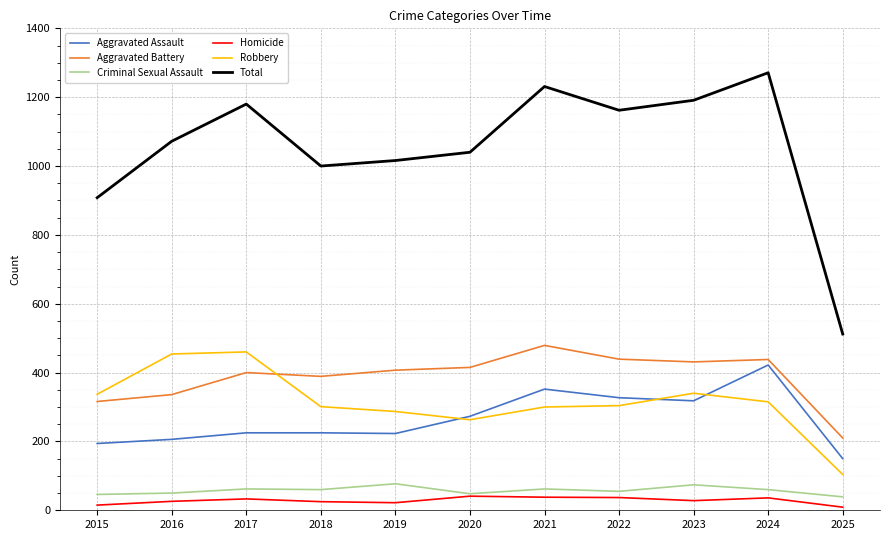

At which label does Aggravated Assault reach its peak?

2024